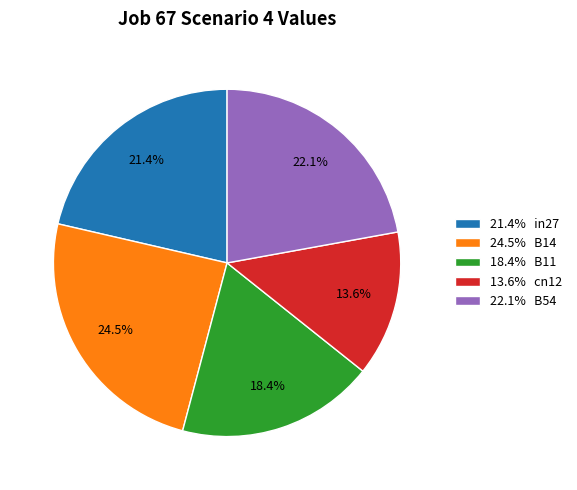

What is the largest slice in the pie chart?

24.5% B14